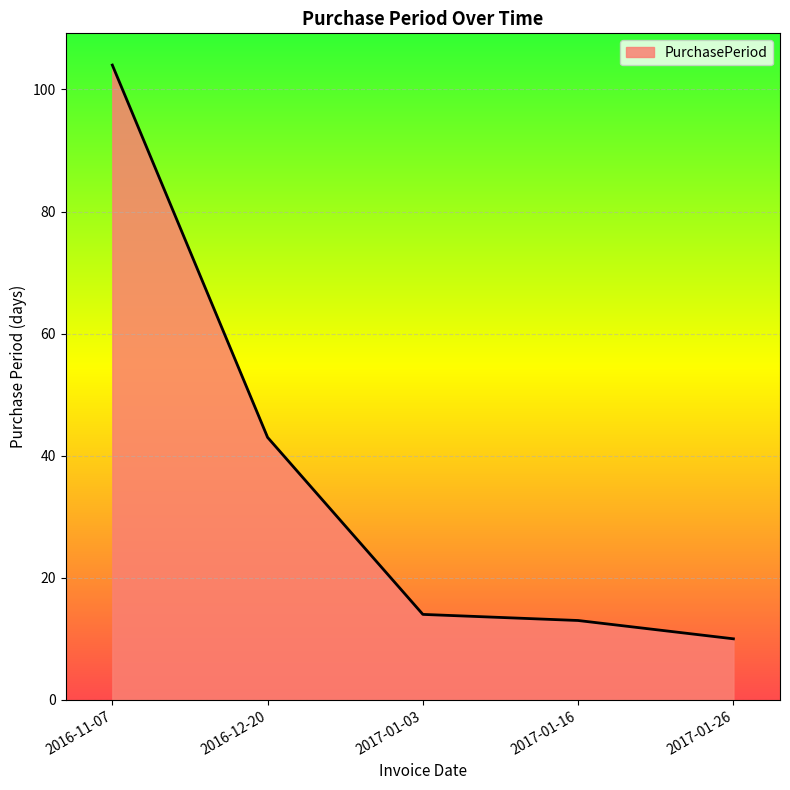

At which category does the chart reach its minimum across all series?

2017-01-26